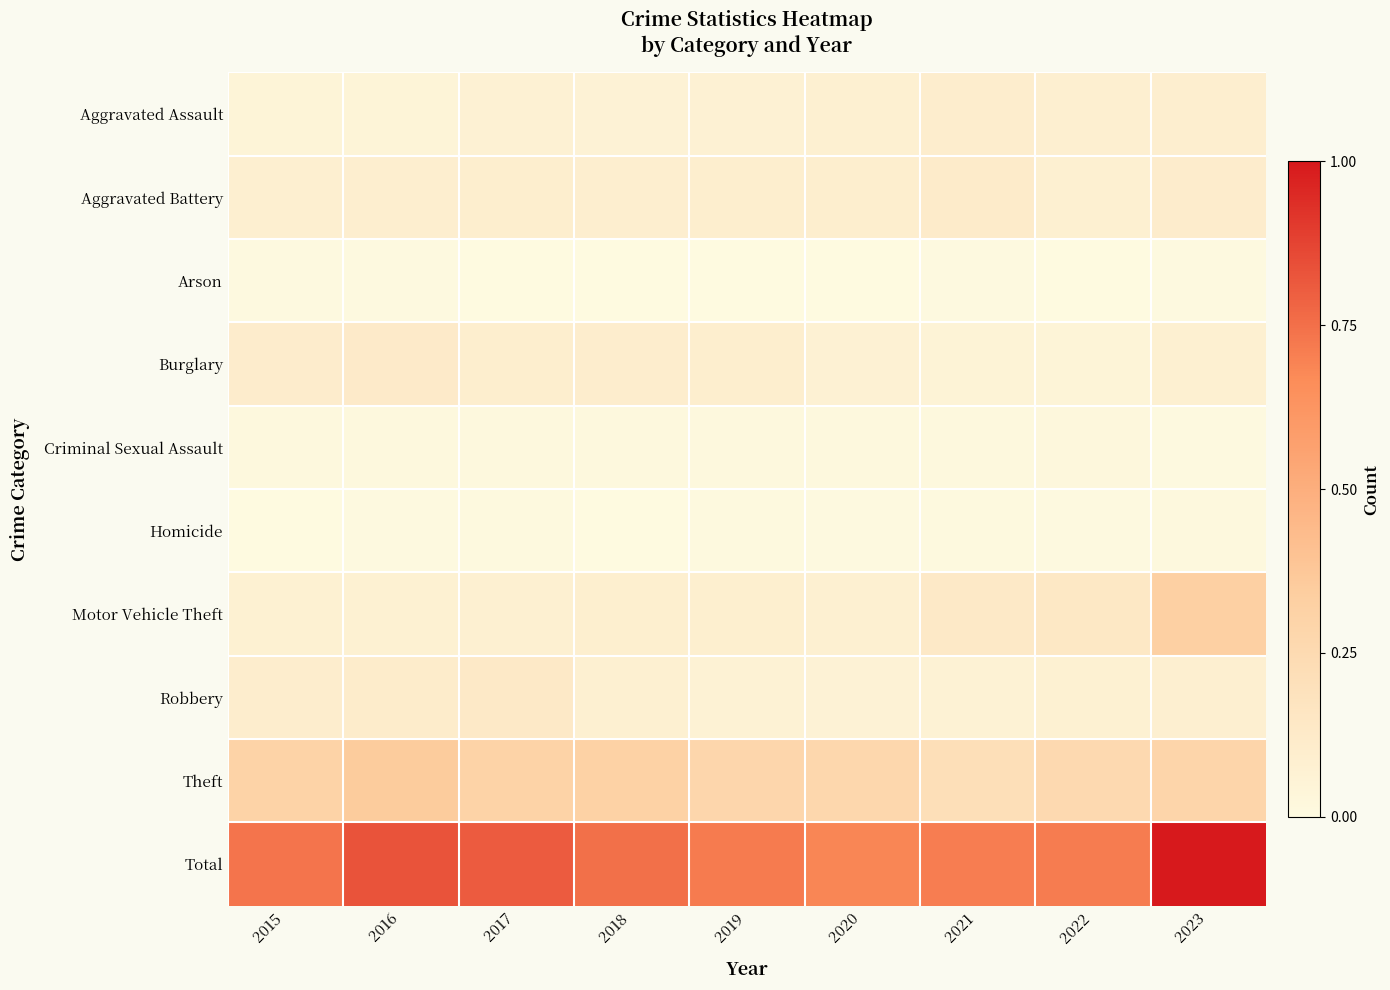

Reading left to right, extract all data points from this chart.

Aggravated Assault: 2015=0.0	2016=0.1	2017=0.1	2018=0.1	2019=0.1	2020=0.1	2021=0.1	2022=0.1	2023=0.1
Aggravated Battery: 2015=0.1	2016=0.1	2017=0.1	2018=0.1	2019=0.1	2020=0.1	2021=0.1	2022=0.1	2023=0.1
Arson: 2015=0.0	2016=0.0	2017=0.0	2018=0.0	2019=0.0	2020=0.0	2021=0.0	2022=0.0	2023=0.0
Burglary: 2015=0.1	2016=0.1	2017=0.1	2018=0.1	2019=0.1	2020=0.1	2021=0.1	2022=0.0	2023=0.1
Criminal Sexual Assault: 2015=0.0	2016=0.0	2017=0.0	2018=0.0	2019=0.0	2020=0.0	2021=0.0	2022=0.0	2023=0.0
Homicide: 2015=0.0	2016=0.0	2017=0.0	2018=0.0	2019=0.0	2020=0.0	2021=0.0	2022=0.0	2023=0.0
Motor Vehicle Theft: 2015=0.1	2016=0.1	2017=0.1	2018=0.1	2019=0.1	2020=0.1	2021=0.1	2022=0.1	2023=0.3
Robbery: 2015=0.1	2016=0.1	2017=0.1	2018=0.1	2019=0.1	2020=0.1	2021=0.1	2022=0.1	2023=0.1
Theft: 2015=0.3	2016=0.4	2017=0.3	2018=0.3	2019=0.3	2020=0.3	2021=0.2	2022=0.3	2023=0.3
Total: 2015=0.7	2016=0.8	2017=0.8	2018=0.7	2019=0.7	2020=0.7	2021=0.7	2022=0.7	2023=1.0